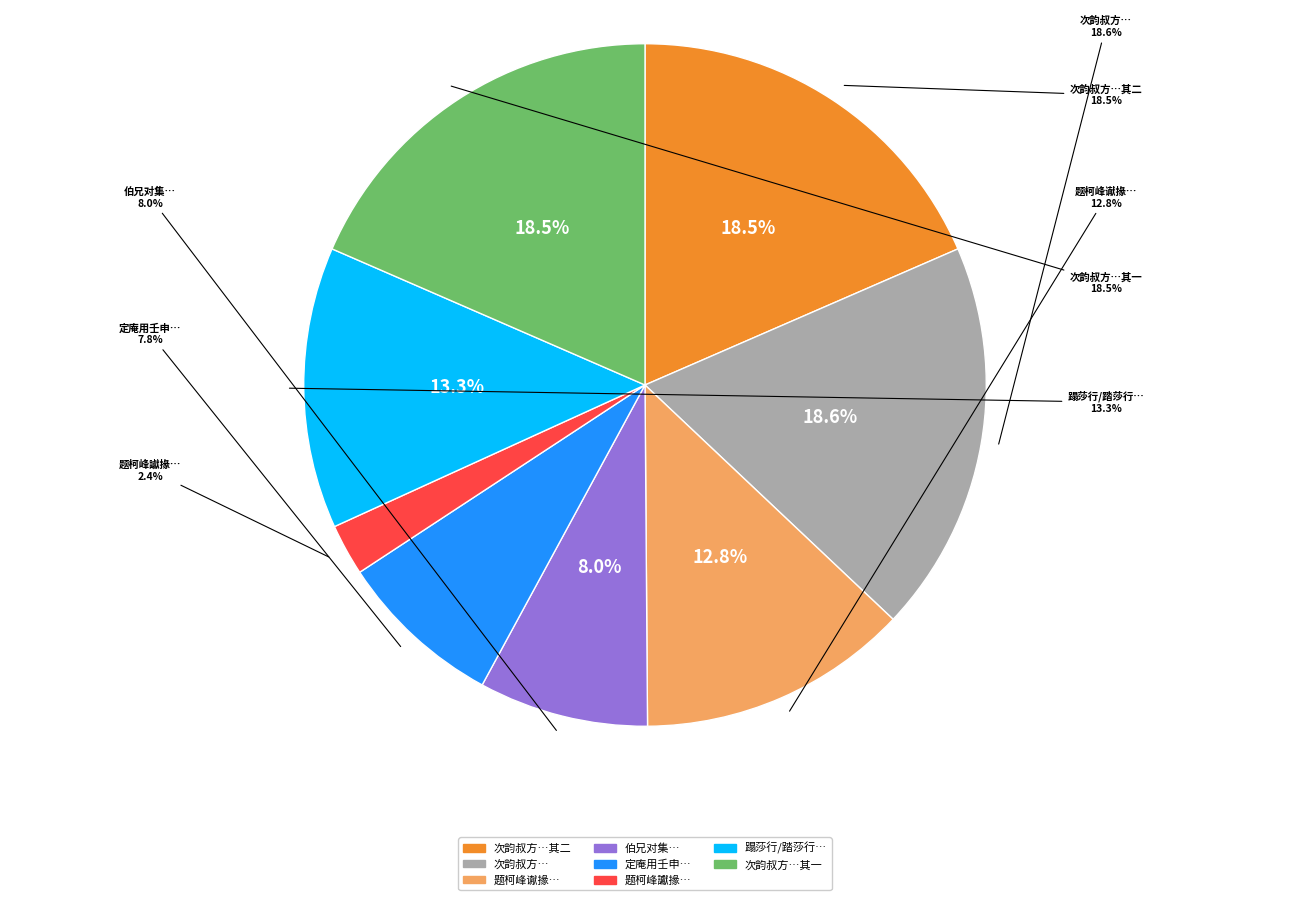

Which slice is the largest?

次韵叔方先生兼简伯行敬初二首